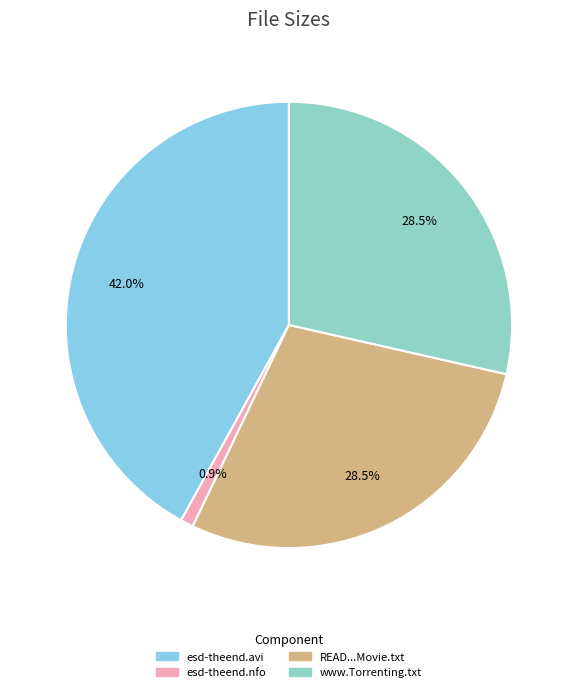

How many segments does this pie chart have?

4